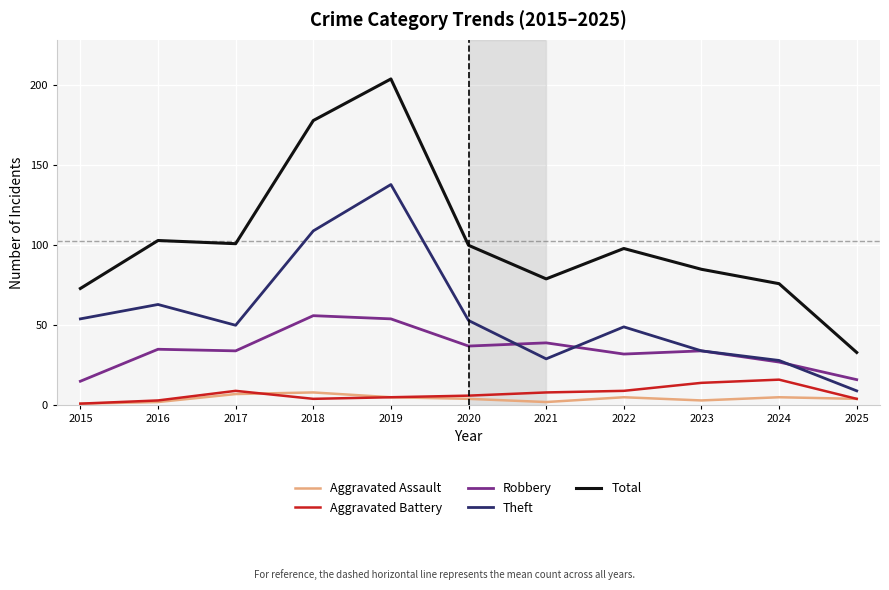

Between 2015 and 2018, which series saw the biggest shift?

Total